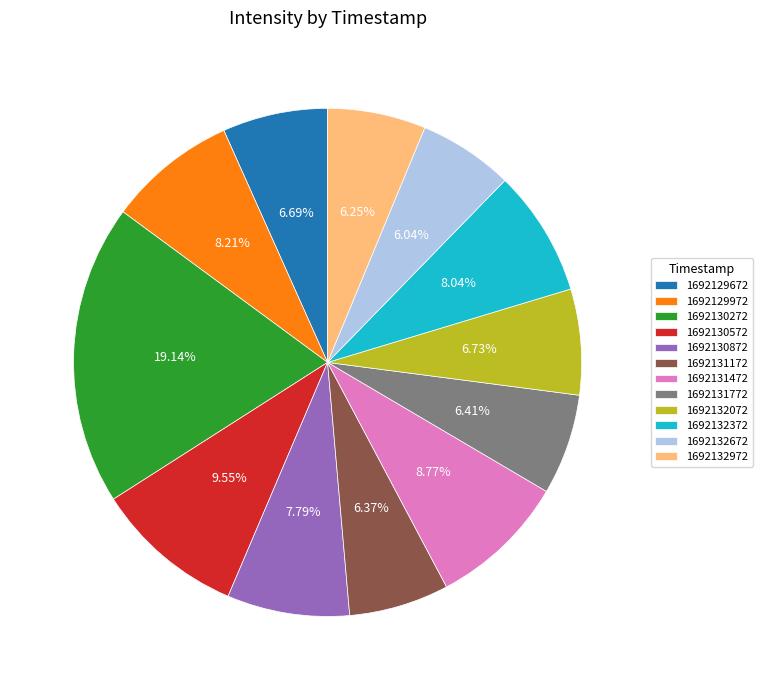

Is there any slice that represents more than half of the pie?

No